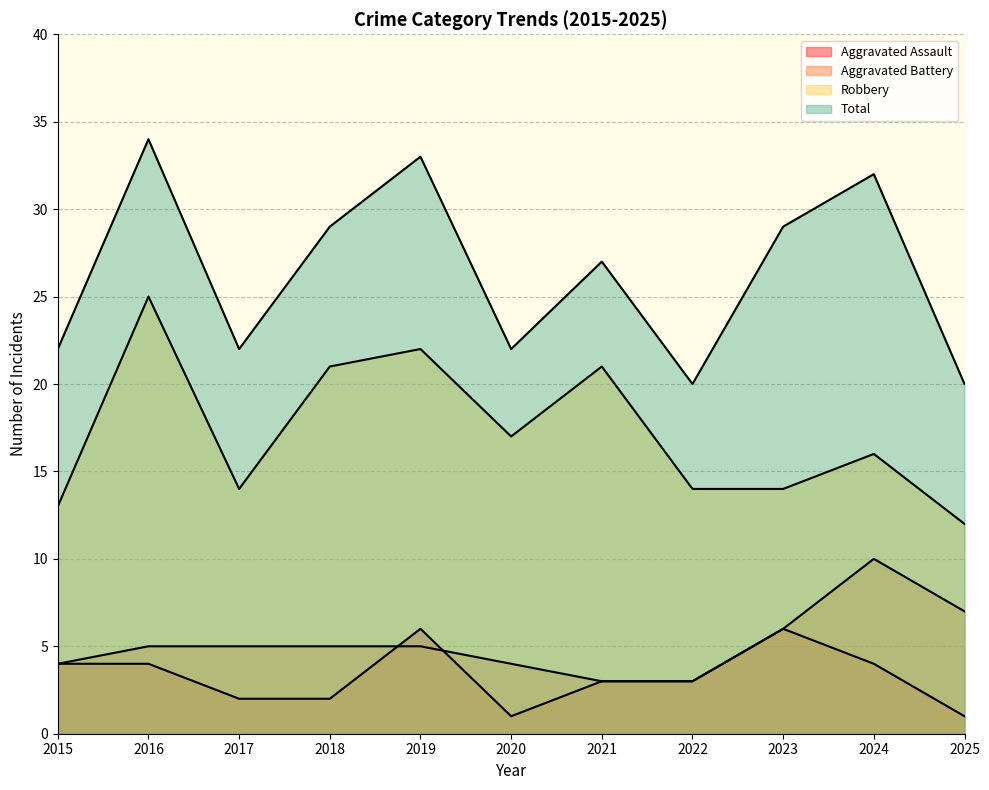

Reading left to right, what are all the values shown in this chart?

Aggravated Assault: 4	4	2	2	6	1	3	3	6	4	1
Aggravated Battery: 4	5	5	5	5	4	3	3	6	10	7
Robbery: 13	25	14	21	22	17	21	14	14	16	12
Total: 22	34	22	29	33	22	27	20	29	32	20